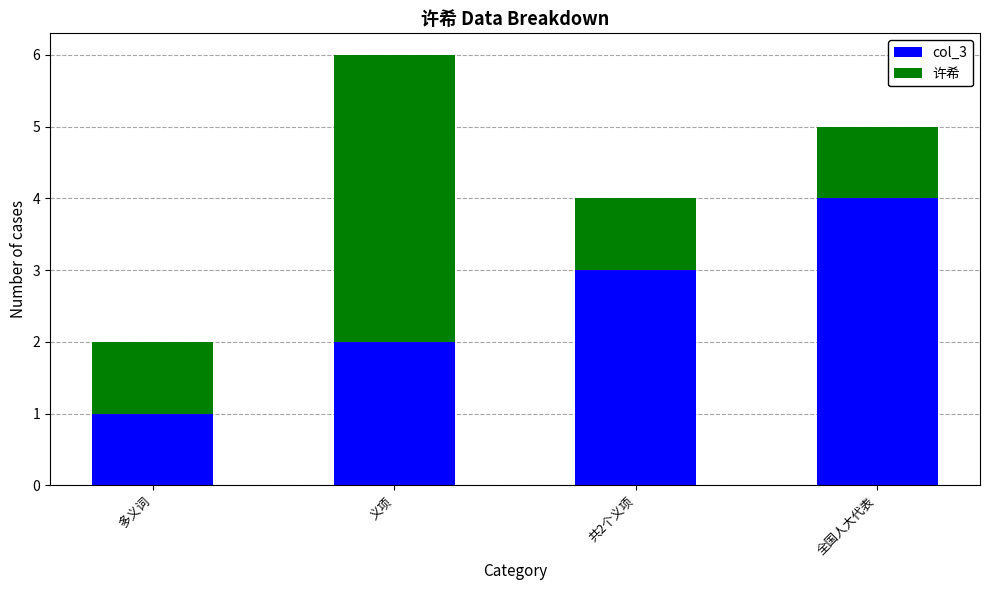

Rank the categories by col_3 value from lowest to highest.

多义词, 义项, 共2个义项, 全国人大代表